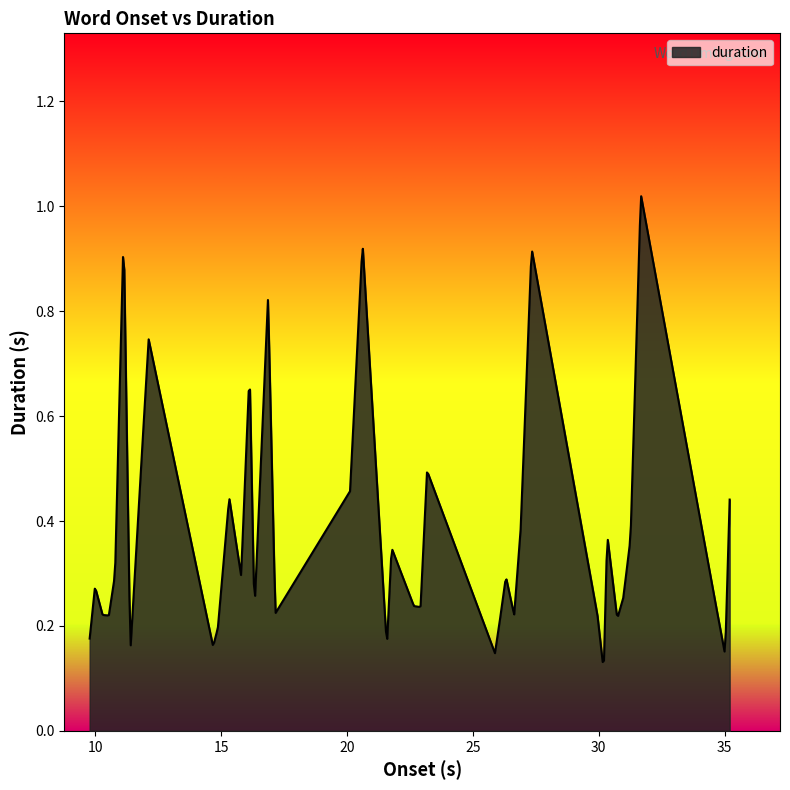

List the labels in order of value, largest first.

36, 5, 18, 29, 15, 8, 13, 23, 17, 11, 39, 28, 32, 35, 20, 4, 12, 7, 26, 1, 37, 34, 21, 22, 14, 16, 30, 2, 27, 3, 33, 25, 10, 0, 9, 19, 6, 24, 38, 31